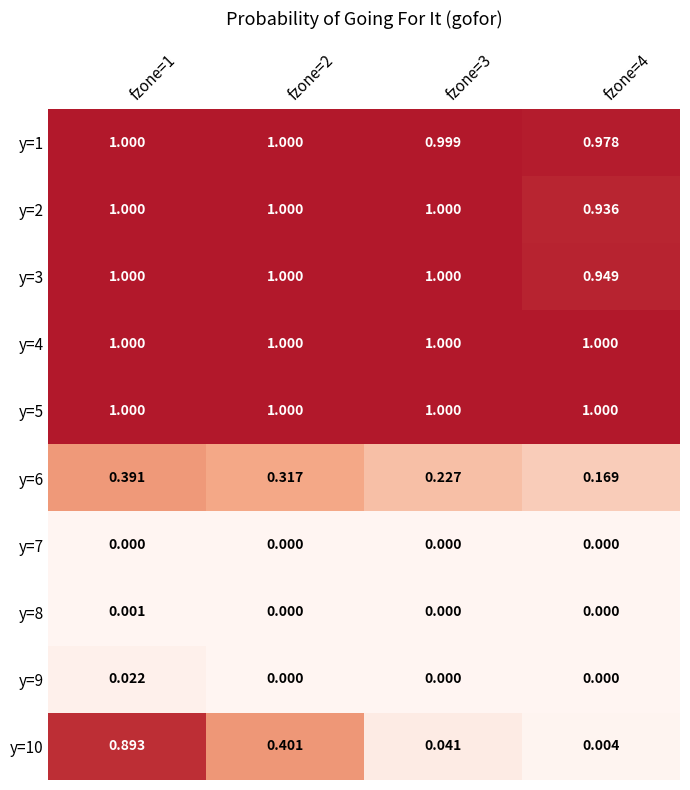

What is the total value across all series at fzone=4?

5.0